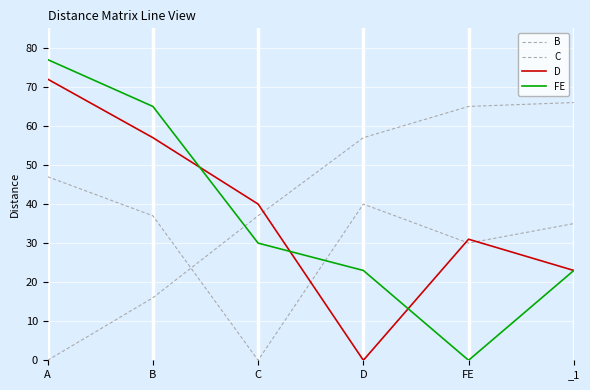

How many positive values does the C series have?

5